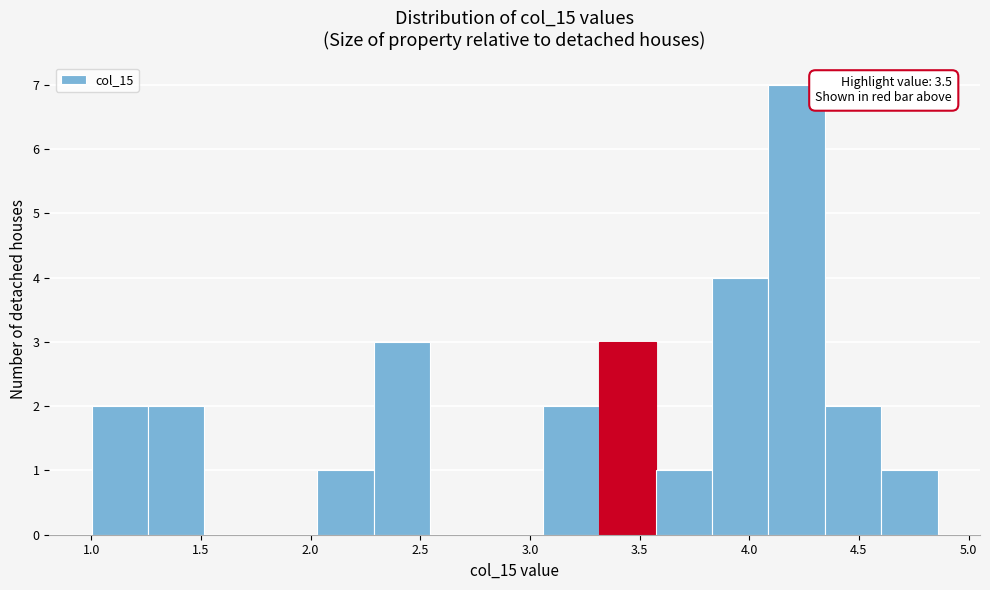

Which range on the x-axis has the tallest bar?

4.10 to 4.35